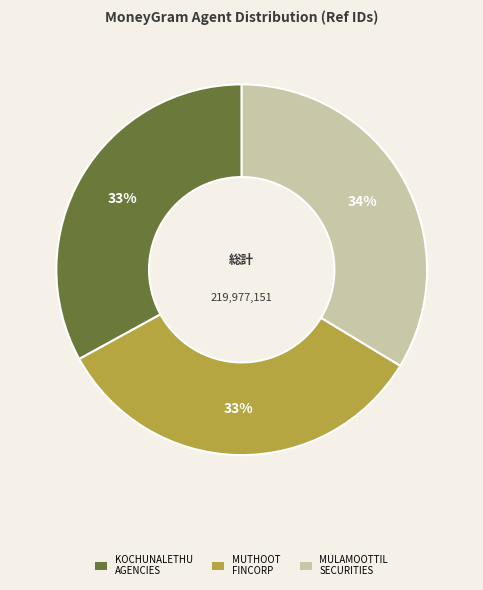

Does any single category account for the majority?

No